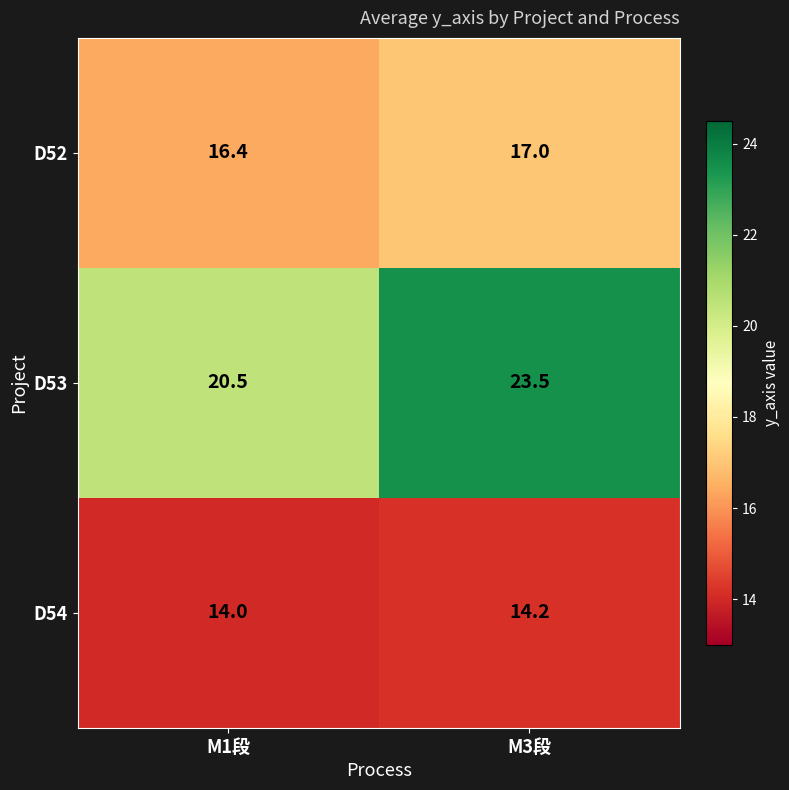

Which series has the widest spread of values?

D53